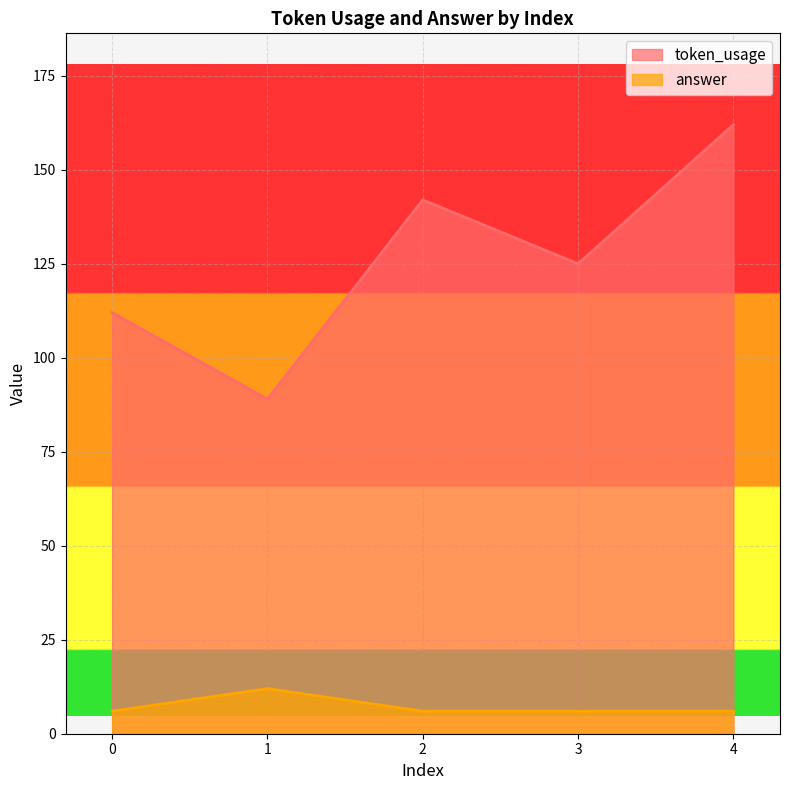

What is the difference between the maximum and minimum values in the token_usage series?

73